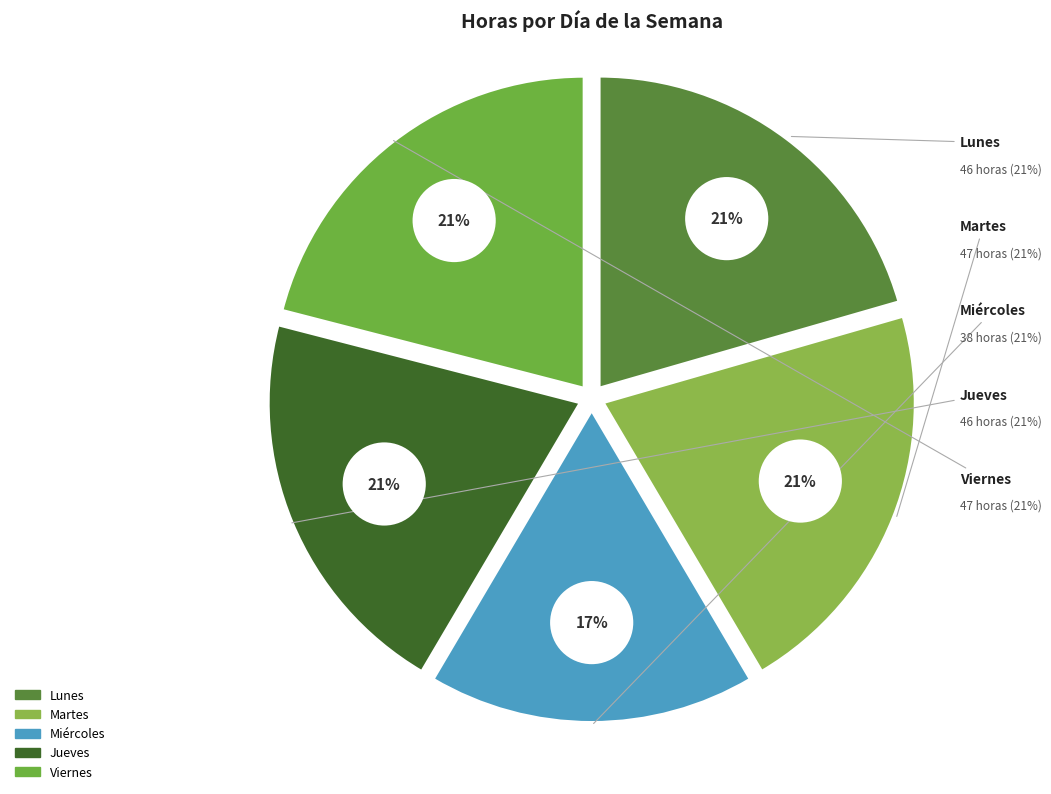

True or false: Martes accounts for 7% of the total.

False